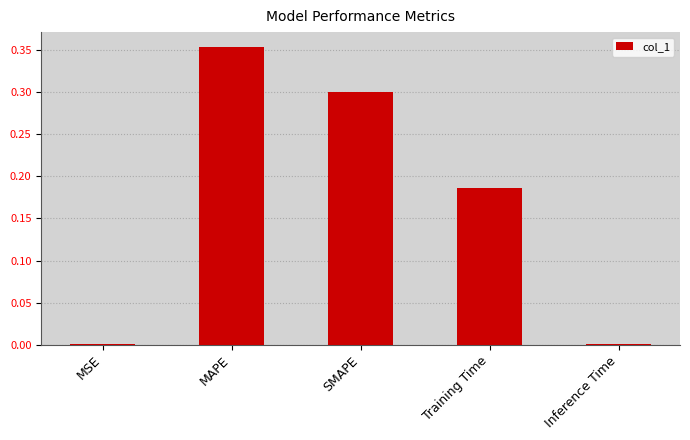

Which label corresponds to the largest value in the chart?

MAPE